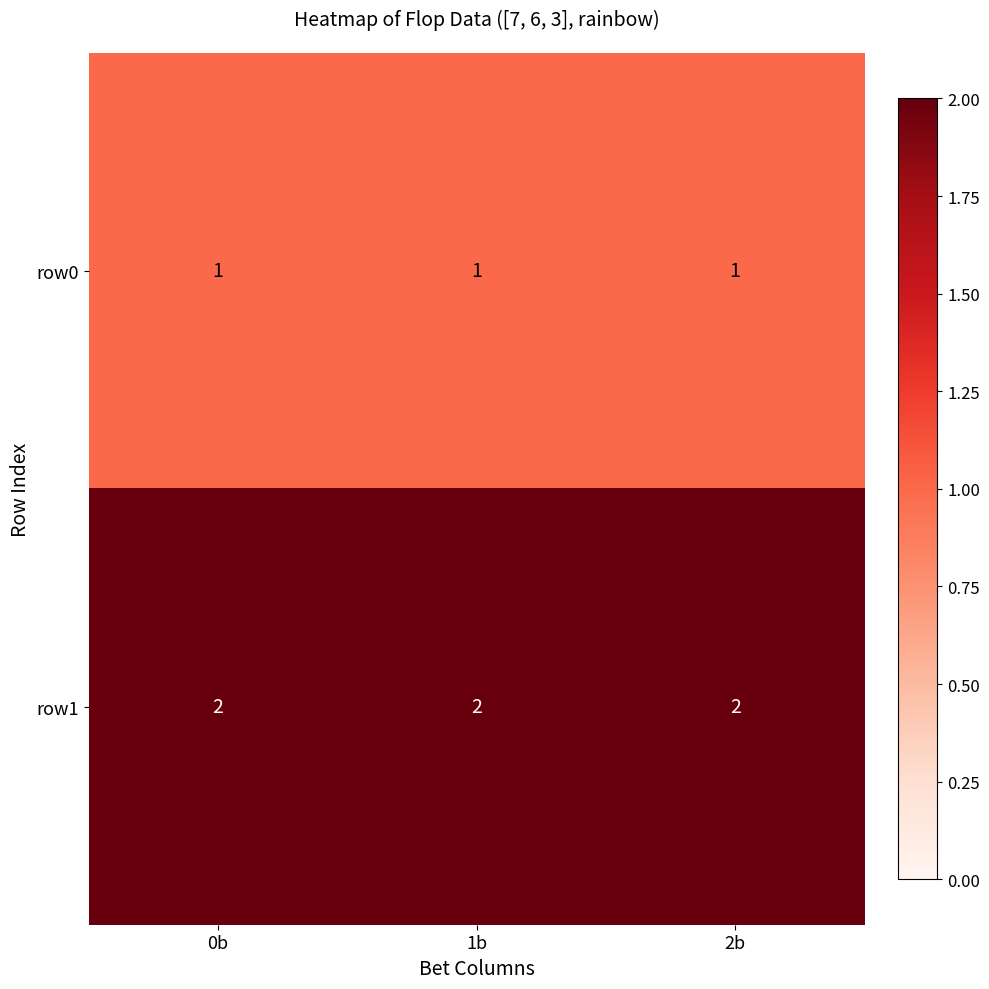

Is it true that row1 equals 2 at 2b?

True